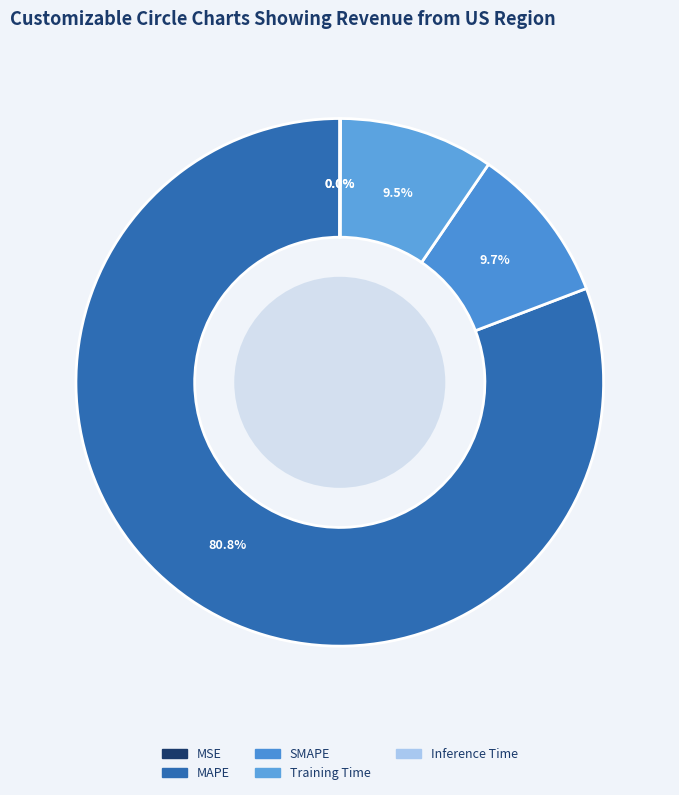

Which category accounts for the majority?

MAPE